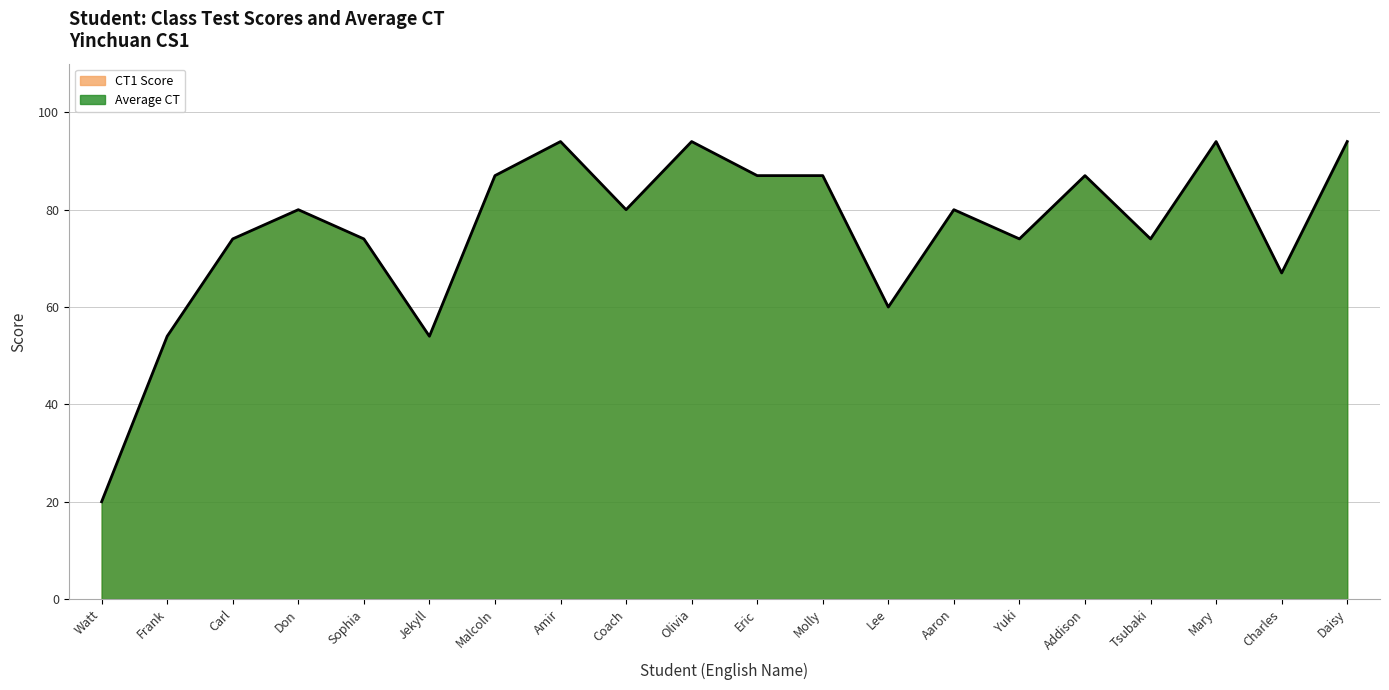

Where does the Average CT series first go above 80?

Malcoln